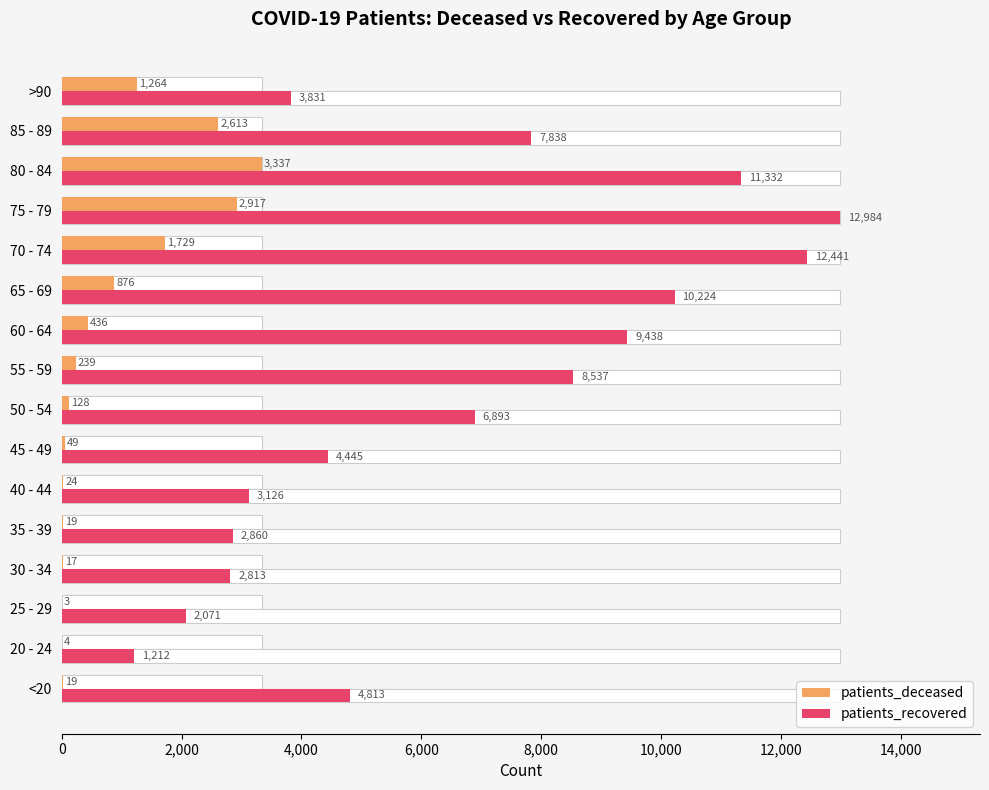

What are all the series names shown in the legend?

patients_deceased, patients_recovered